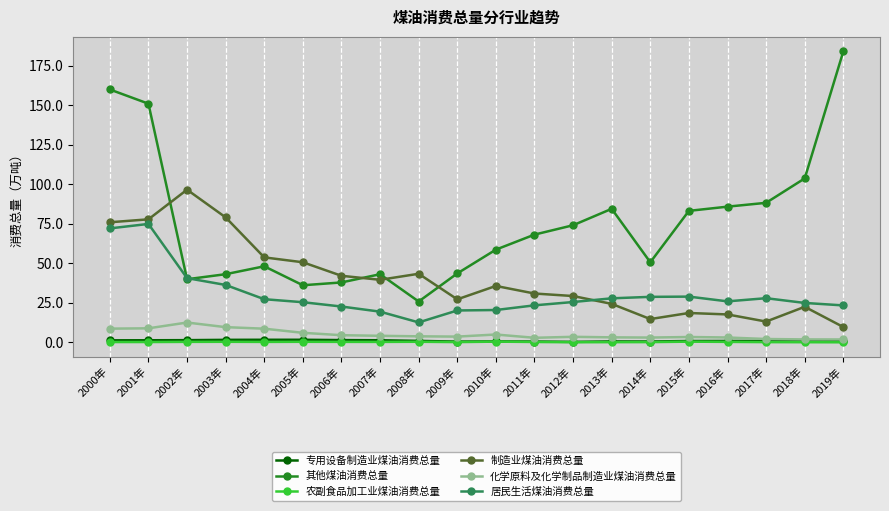

Which label corresponds to the largest value in the chart?

2019年